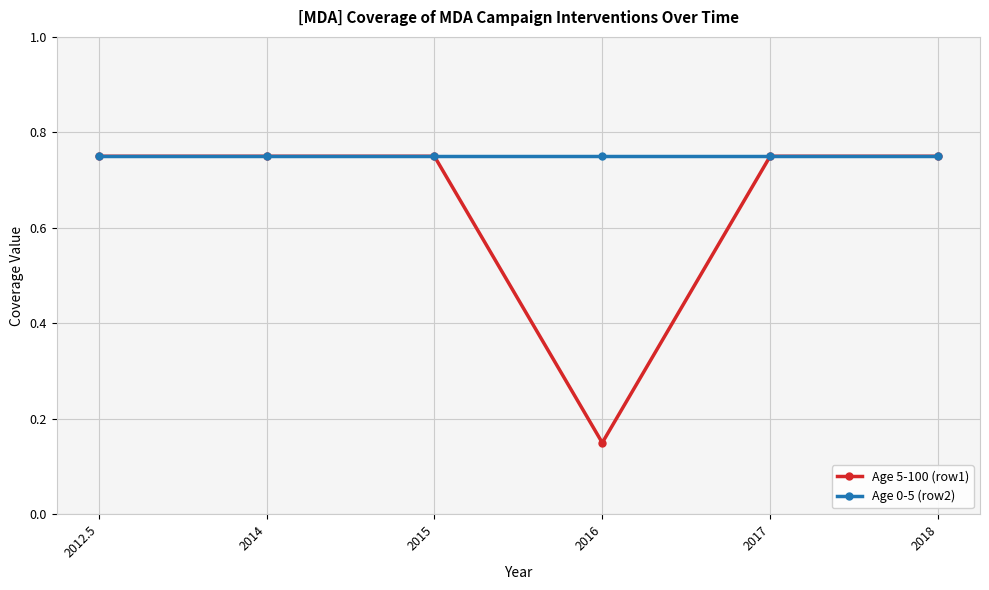

Which series has the largest total across all categories?

Age 0-5 (row2)